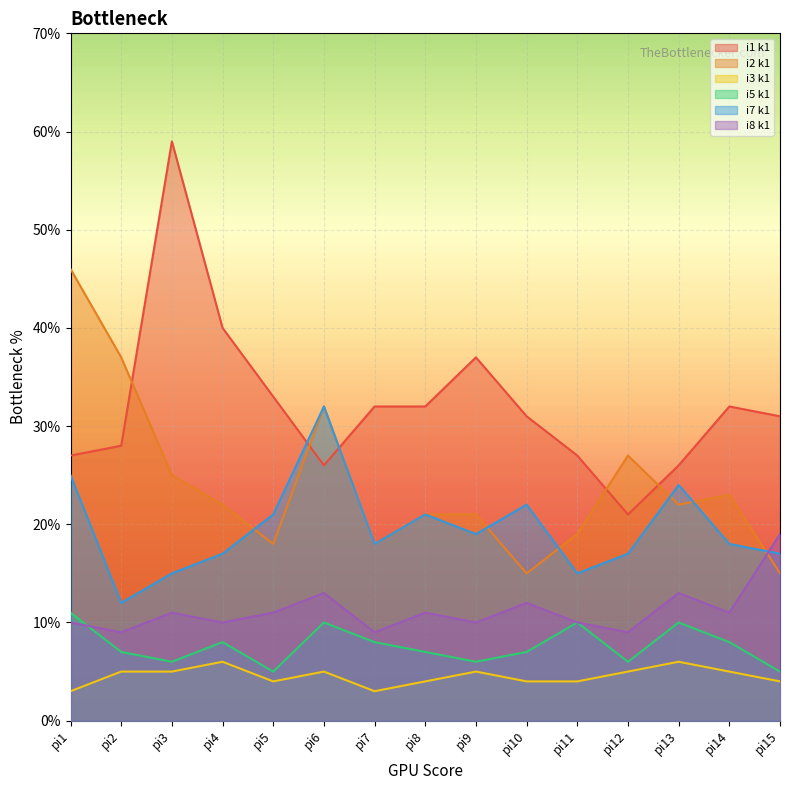

What is the greatest value displayed?

59